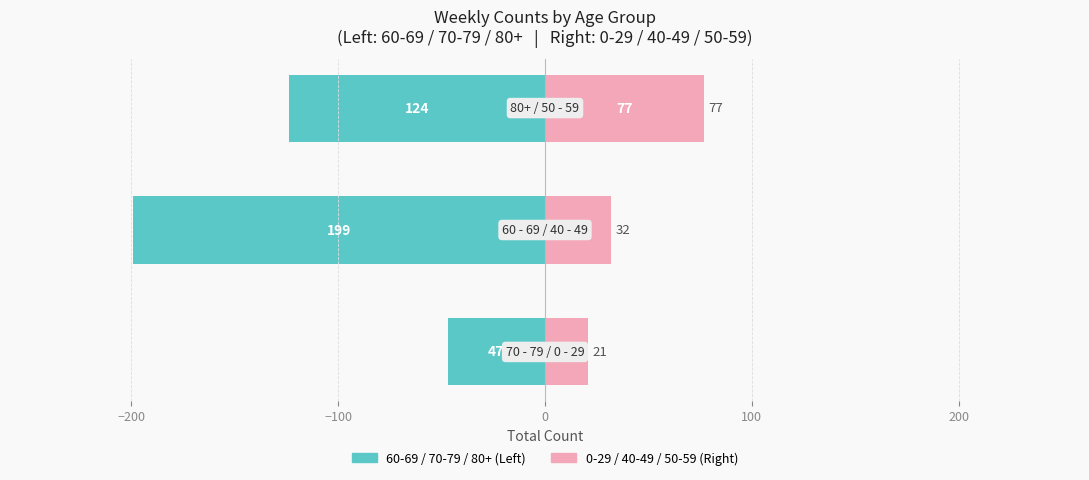

Reading left to right, list all the values displayed in this chart.

60-69 / 70-79 / 80+: -47	-199	-124
0-29 / 40-49 / 50-59: 21	32	77